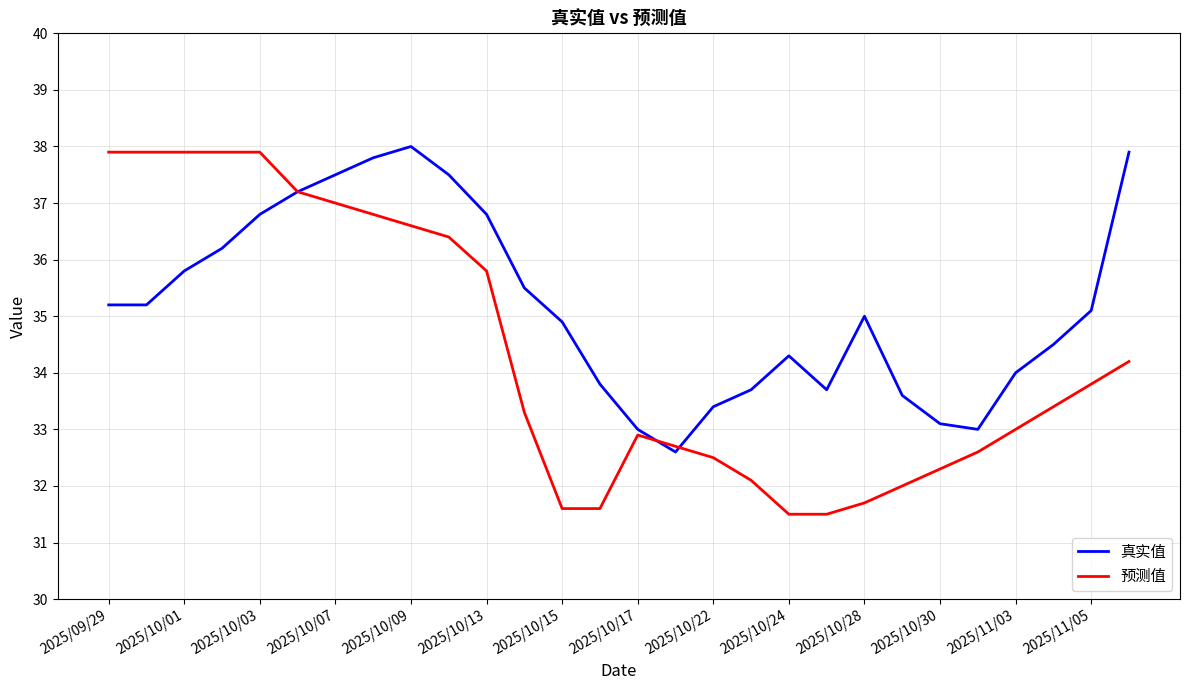

What is the smallest value displayed?

31.5